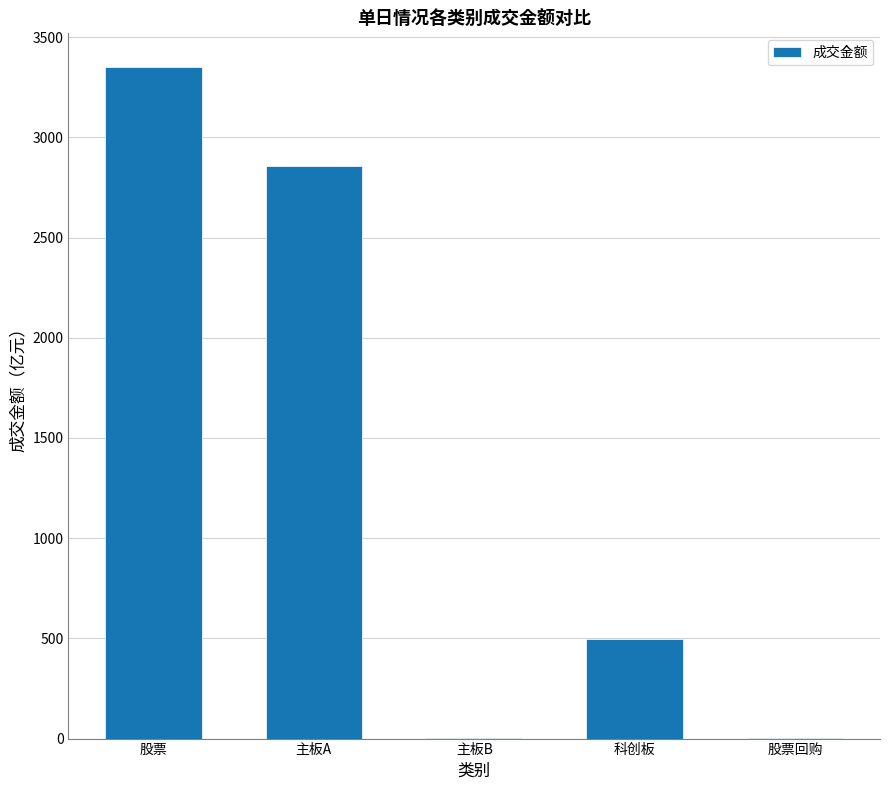

True or false: the data shows 4229.7 at 主板A.

False